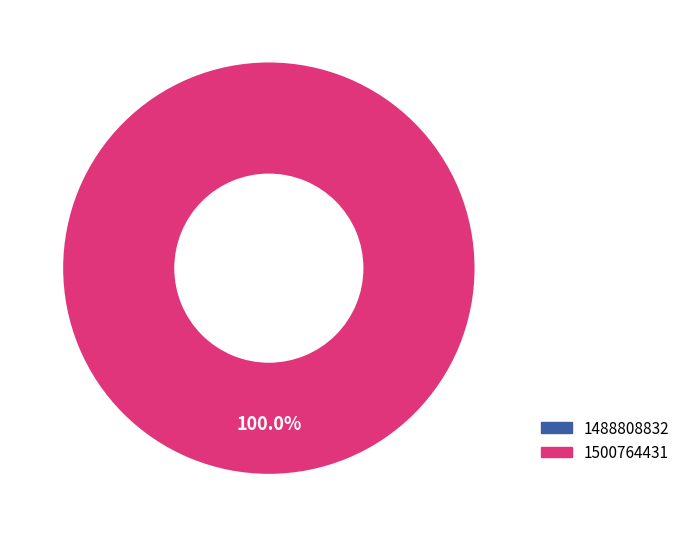

Combined, what portion of the pie is 1500764431 and 1488808832?

100.0%